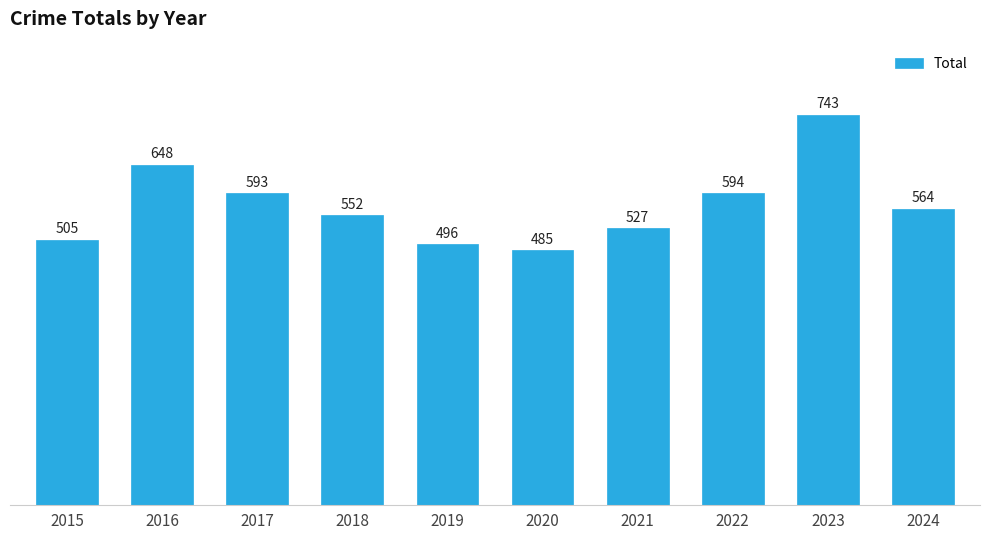

True or false: the data shows 342 at 2018.

False